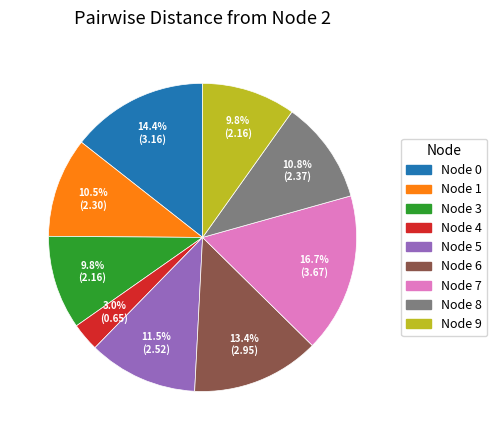

Is there any slice that represents more than half of the pie?

No